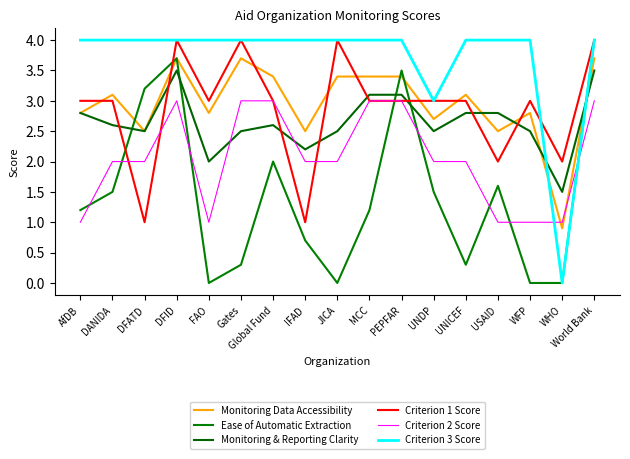

What are all the series names shown in the legend?

Monitoring Data Accessibility, Ease of Automatic Extraction, Monitoring & Reporting Clarity, Criterion 1 Score, Criterion 2 Score, Criterion 3 Score